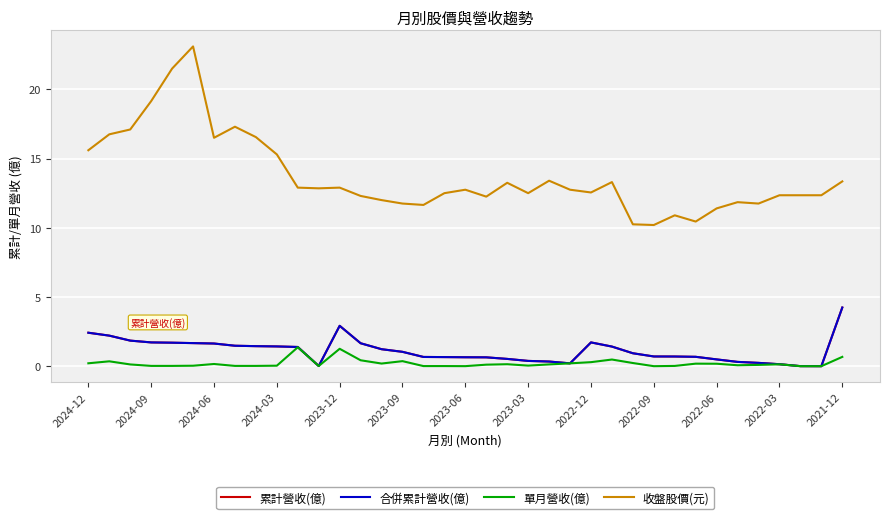

Is this an area chart (filled region under the line)?

No